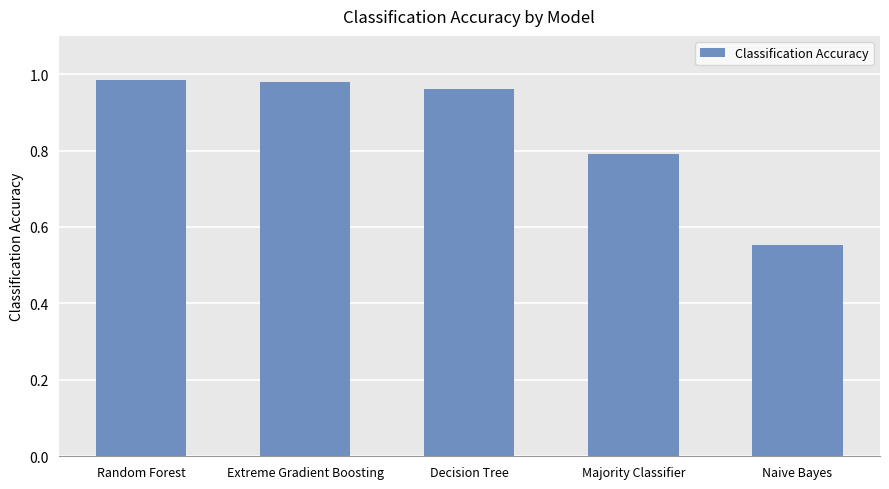

What is the average value?

0.9